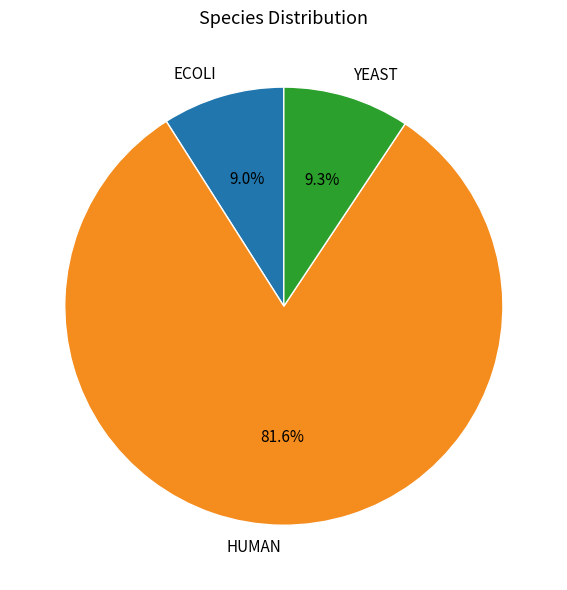

To the nearest percent, what percentage of the pie is YEAST?

9%